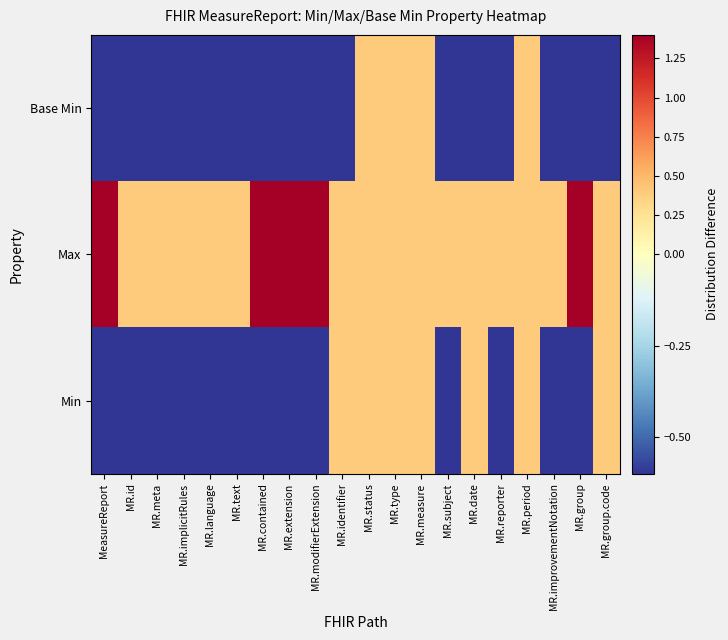

How many categories are shown in the chart?

20